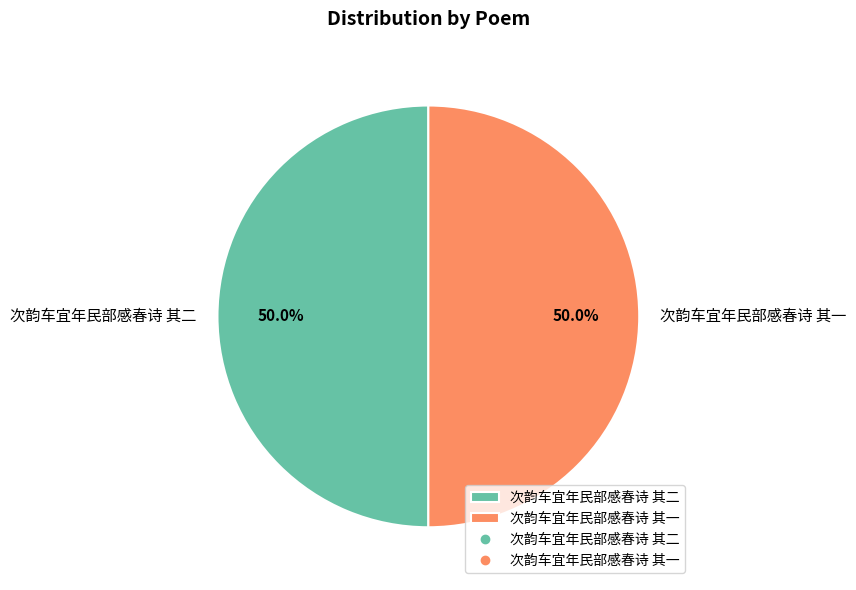

Count the number of slices in the pie.

2